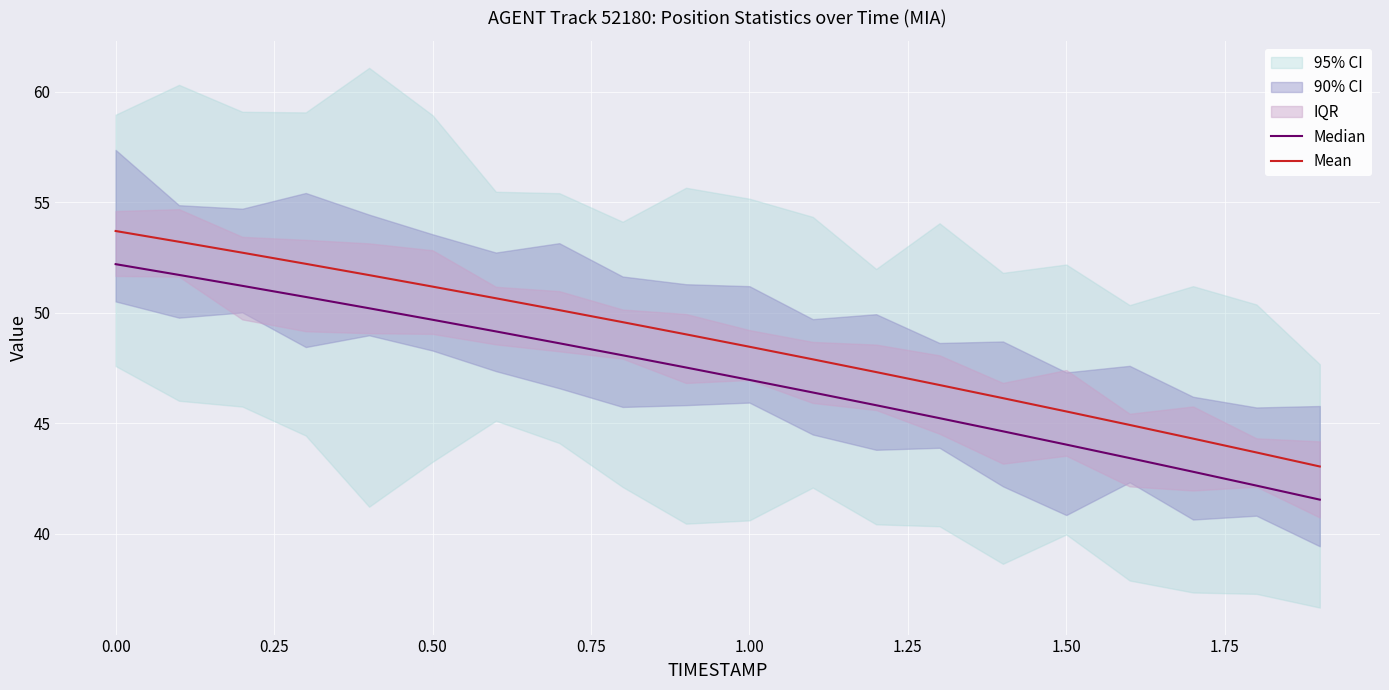

What is the difference between the maximum and minimum values in the Median series?

10.7